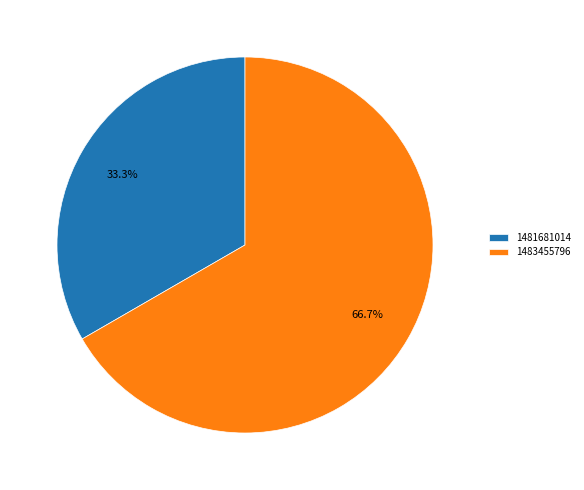

Rank the categories by value from highest to lowest.

1483455796, 1481681014